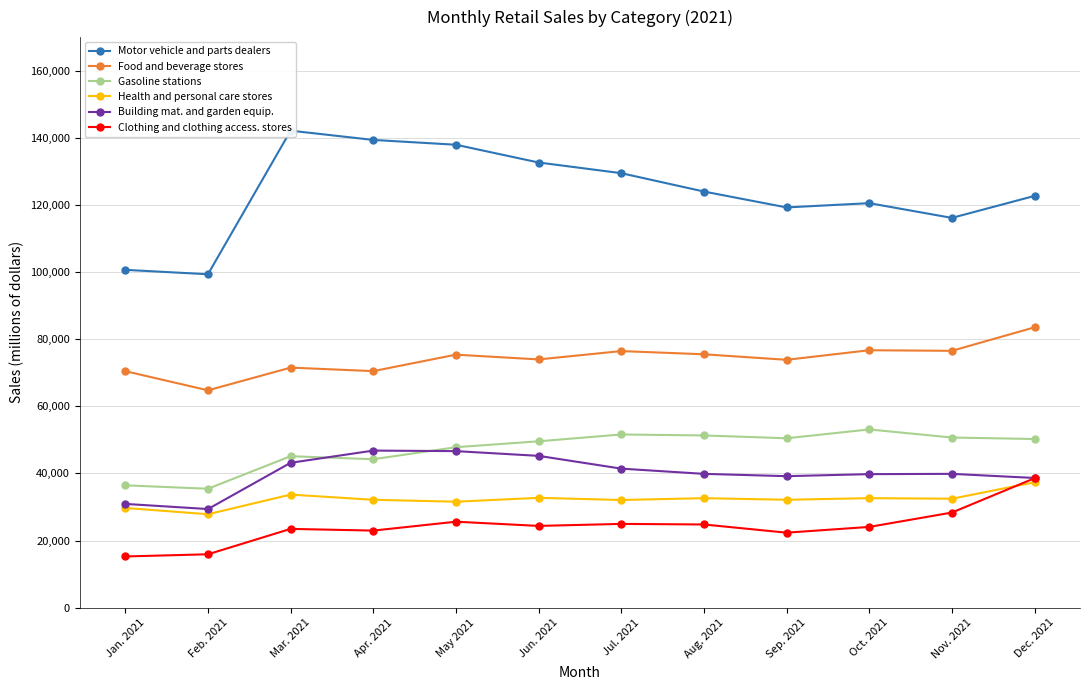

Which has a higher value, Jan. 2021 or Nov. 2021?

Nov. 2021